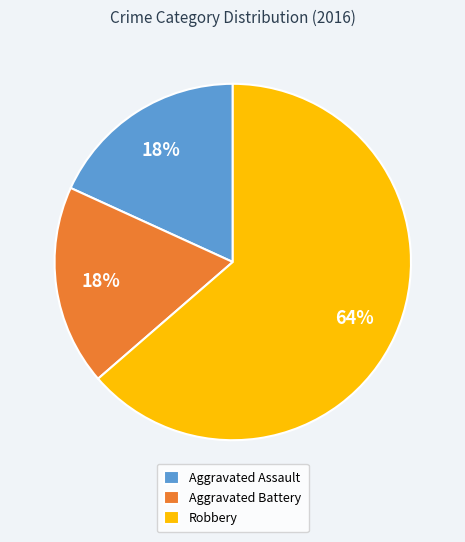

To the nearest percent, what percentage of the pie is Robbery?

64%